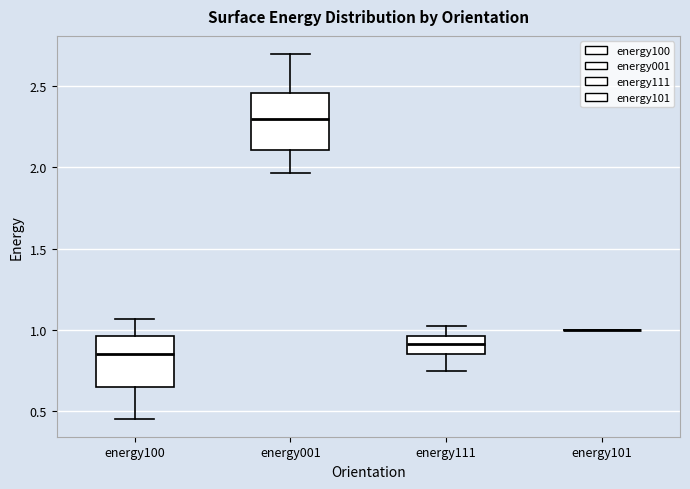

Where does the median line of the box for energy001 sit on the y-axis? The values are not printed on the chart, so give them approximately, as read against the axis.

2.30